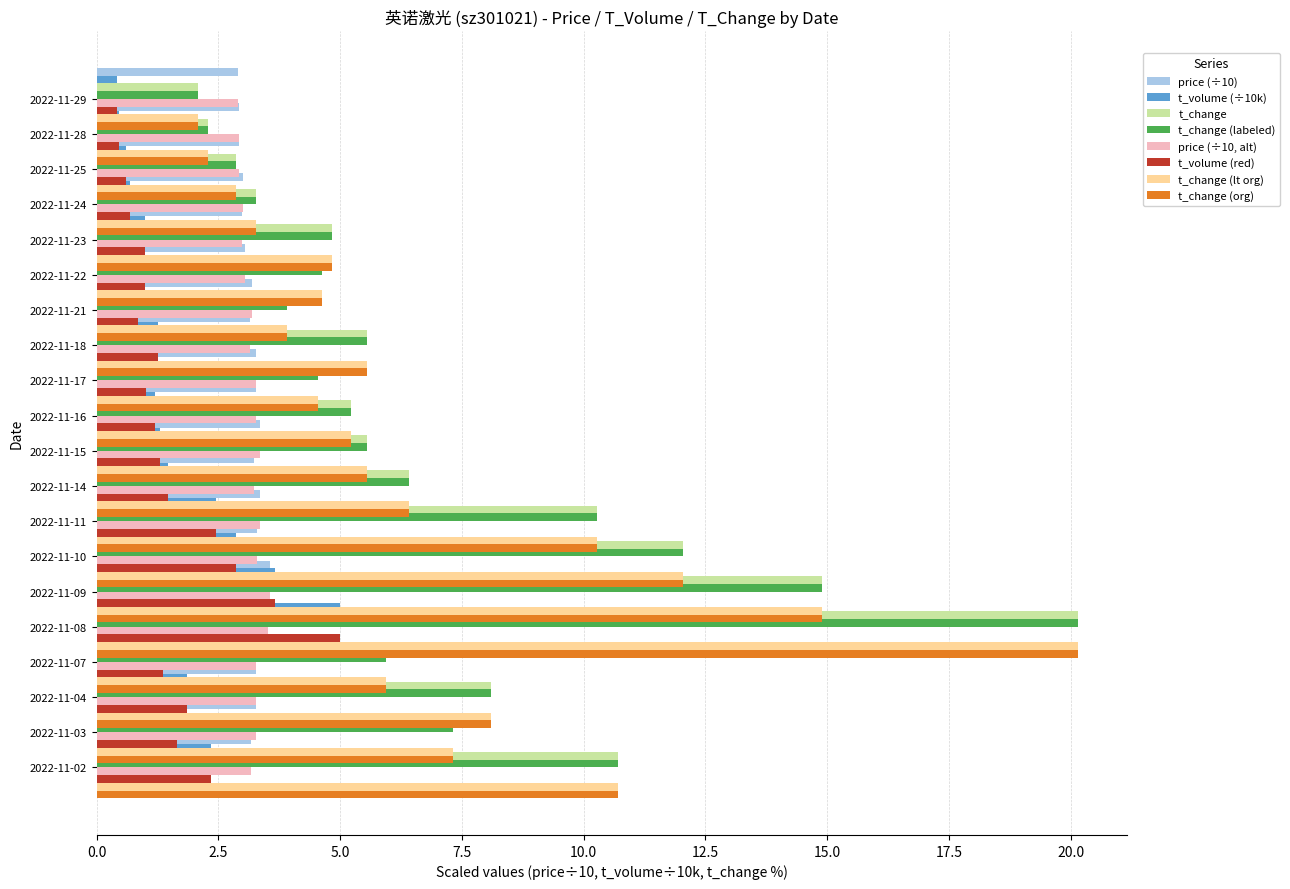

What is the difference between the maximum and minimum values in the t_volume series?

4.6